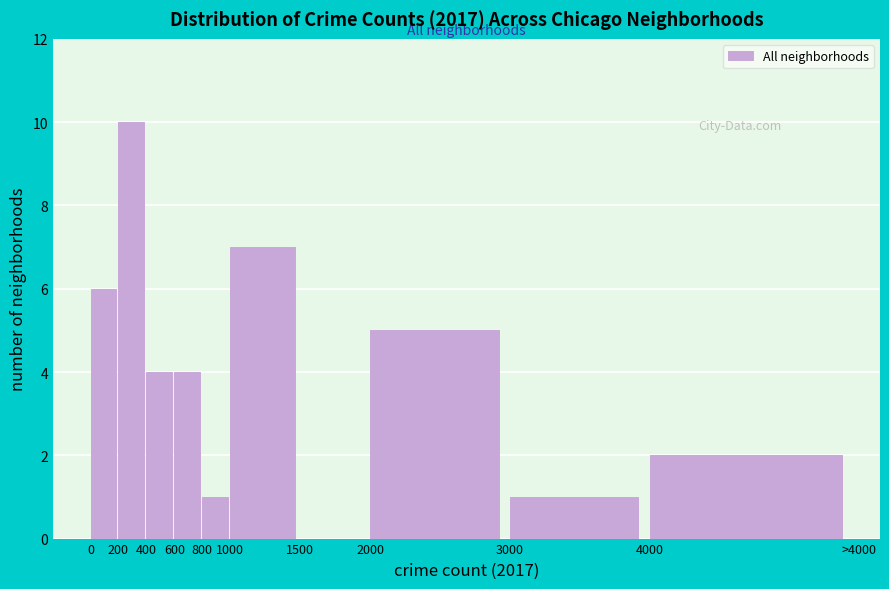

Reading right to left, what are all the values shown in this chart?

4000=2	3000=1	2000=5	1500=0	1000=7	800=1	600=4	400=4	200=10	0=6